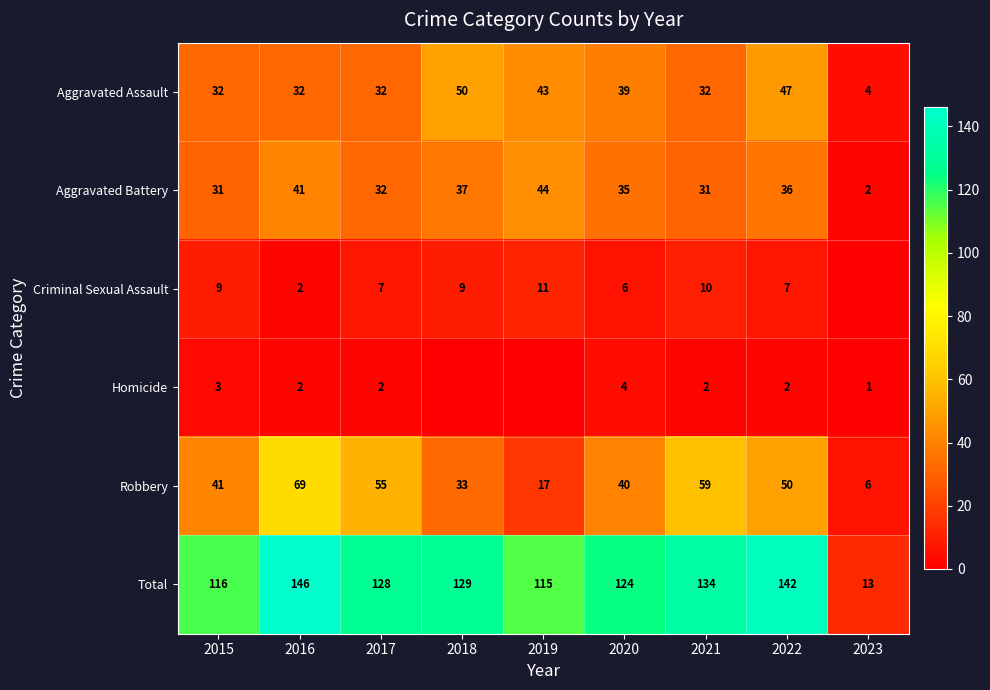

The Total series shows 200 at 2020. True or false?

False